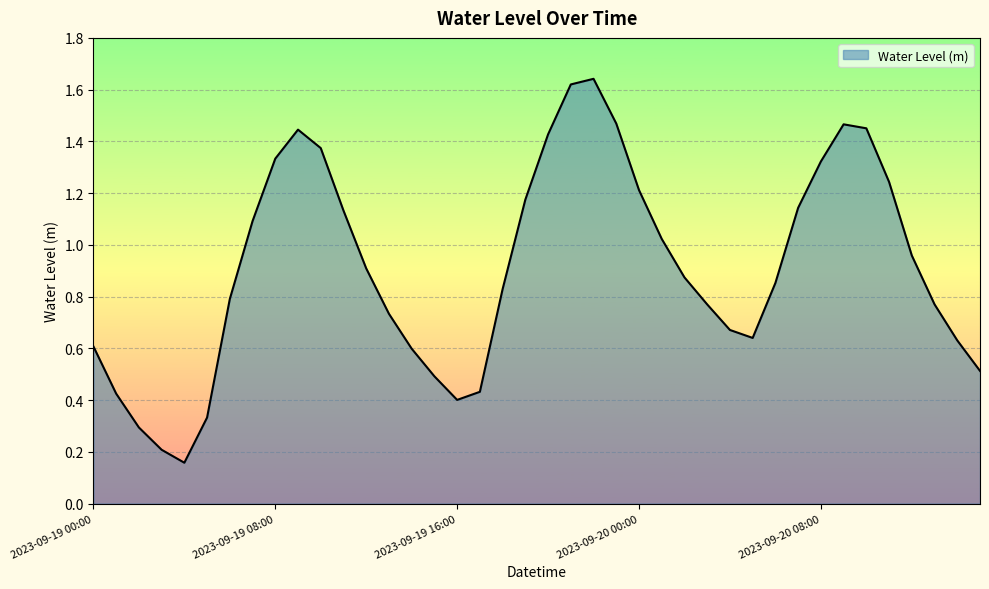

Rank the categories by value from highest to lowest.

2023-09-19 22:00, 2023-09-19 21:00, 2023-09-19 23:00, 2023-09-20 09:00, 2023-09-20 10:00, 2023-09-19 09:00, 2023-09-19 20:00, 2023-09-19 10:00, 2023-09-19 08:00, 2023-09-20 08:00, 2023-09-20 11:00, 2023-09-20 00:00, 2023-09-19 19:00, 2023-09-20 07:00, 2023-09-19 11:00, 2023-09-19 07:00, 2023-09-20 01:00, 2023-09-20 12:00, 2023-09-19 12:00, 2023-09-20 02:00, 2023-09-20 06:00, 2023-09-19 18:00, 2023-09-19 06:00, 2023-09-20 13:00, 2023-09-20 03:00, 2023-09-19 13:00, 2023-09-20 04:00, 2023-09-20 05:00, 2023-09-20 14:00, 2023-09-19 00:00, 2023-09-19 14:00, 2023-09-20 15:00, 2023-09-19 15:00, 2023-09-19 17:00, 2023-09-19 01:00, 2023-09-19 16:00, 2023-09-19 05:00, 2023-09-19 02:00, 2023-09-19 03:00, 2023-09-19 04:00